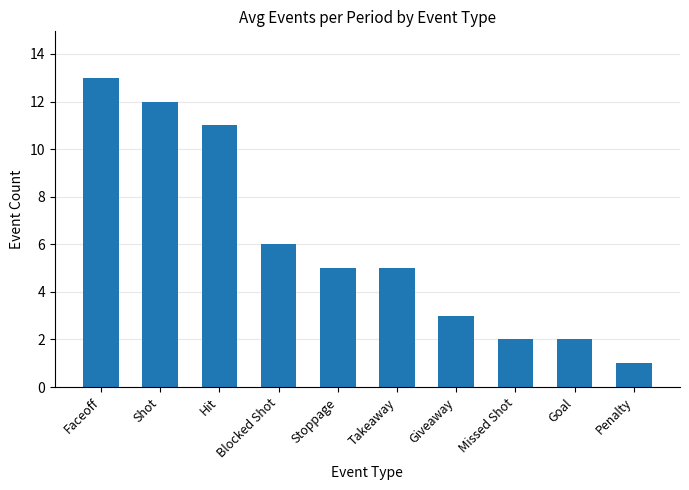

Are the bars grouped side by side (vs. stacked)?

No